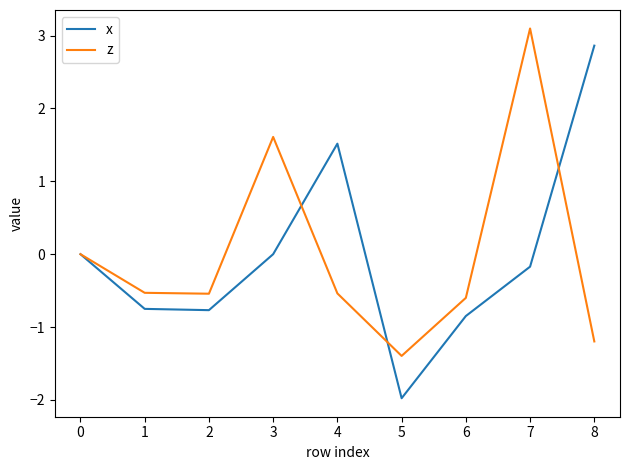

What is the total value across all series at 4?

1.0